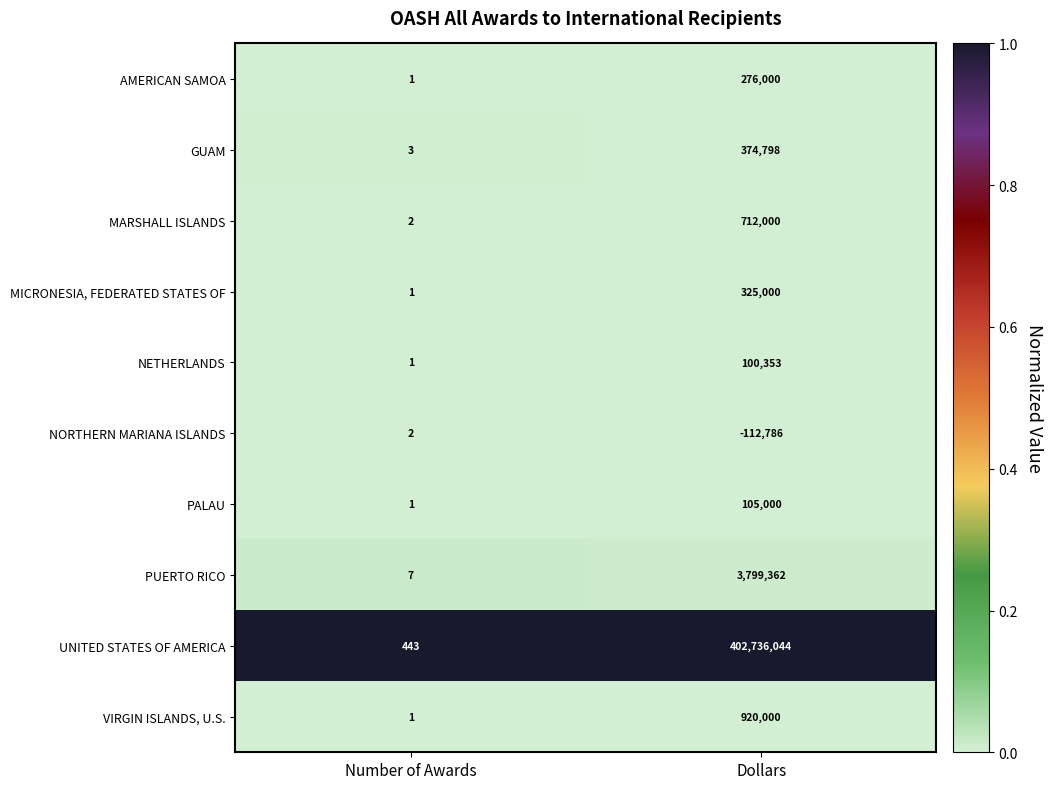

At which category is the sum across all series the highest?

Dollars